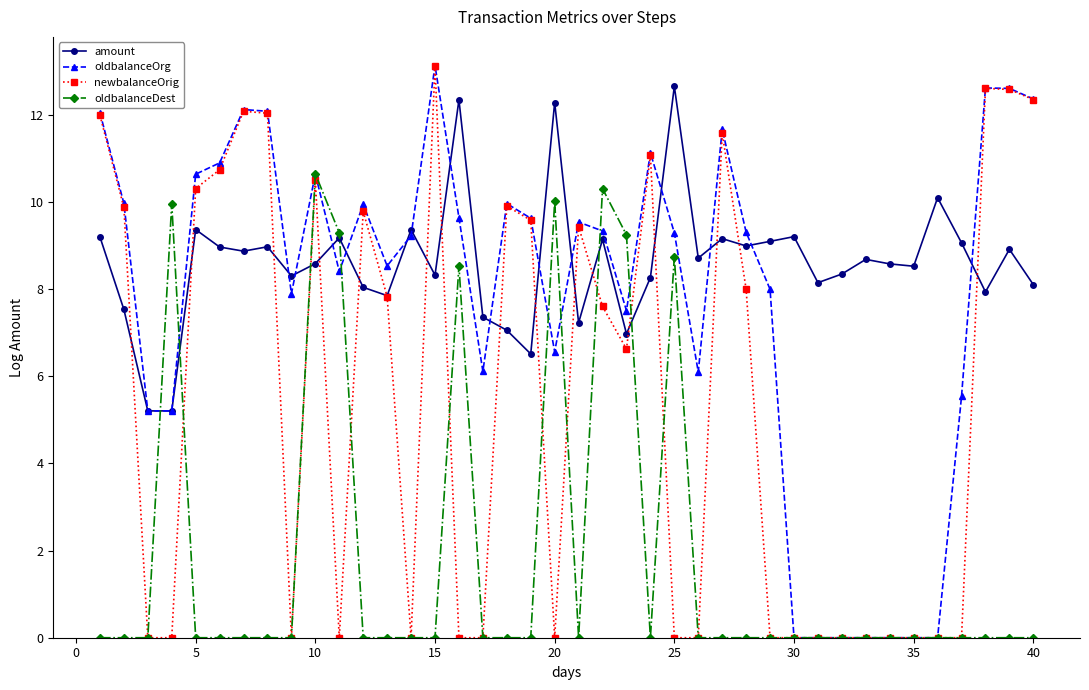

At how many categories does at least one series exceed 4?

40